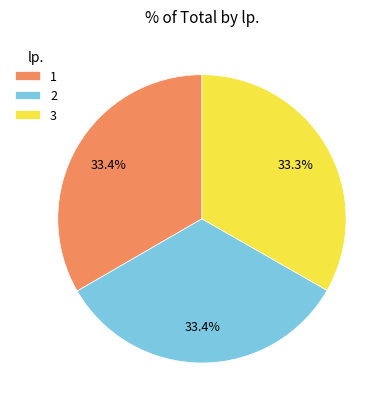

How many slices are in this pie chart?

3